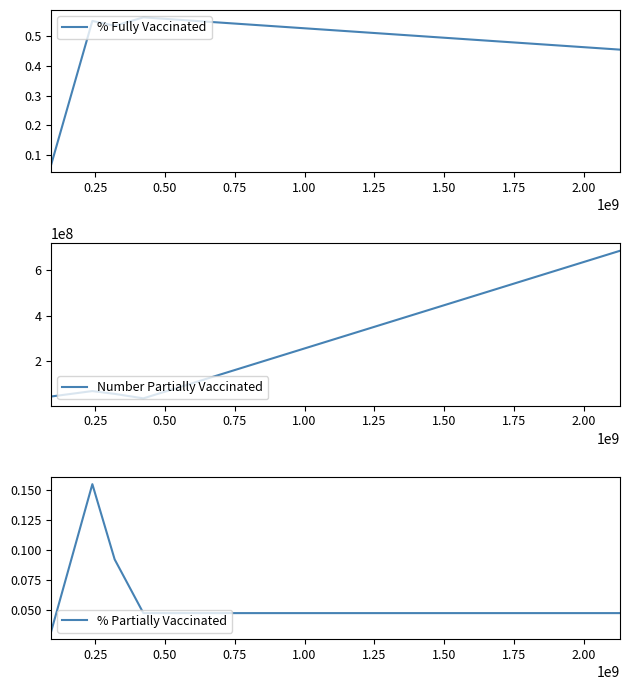

True or false: Number Partially Vaccinated and % Partially Vaccinated intersect in this chart.

False